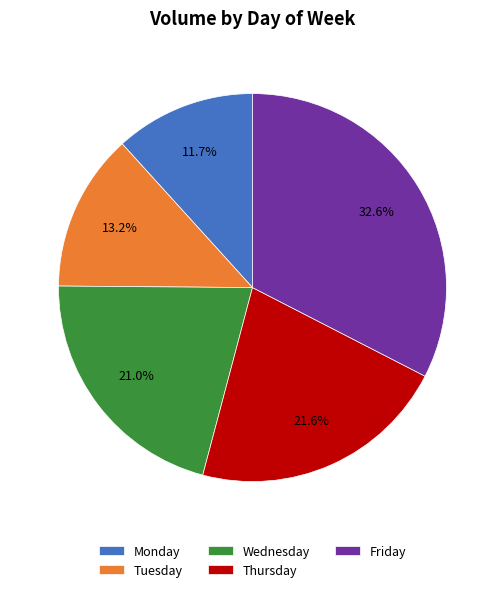

To the nearest percent, what portion does Friday represent?

33%